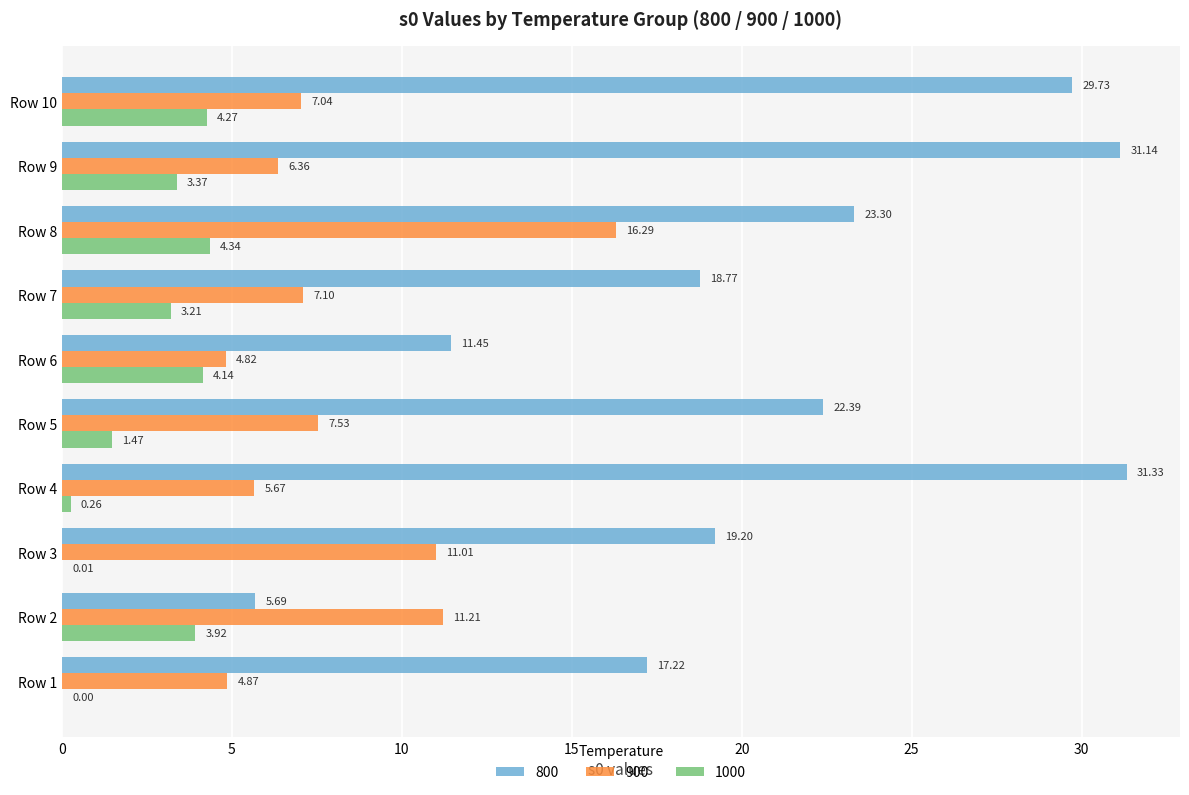

Is the value of 800 at Row 1 greater than the value of 900 at Row 9?

Yes